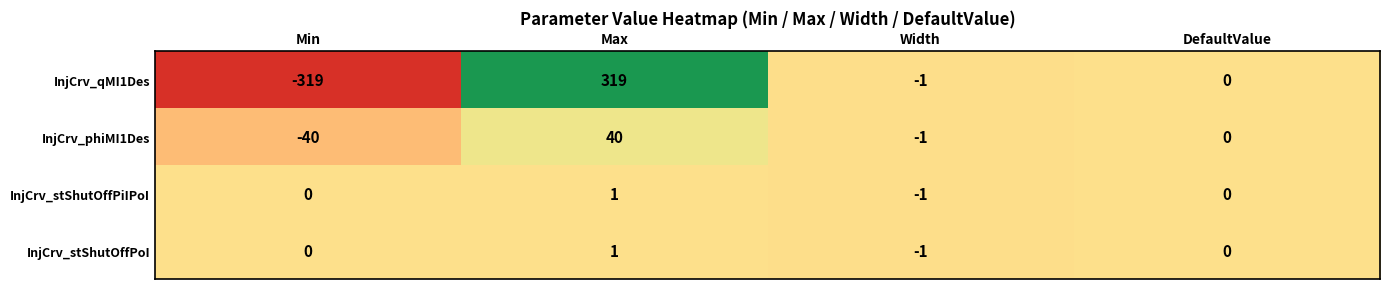

Rank the categories by InjCrv_qMI1Des value from lowest to highest.

Min, Width, DefaultValue, Max